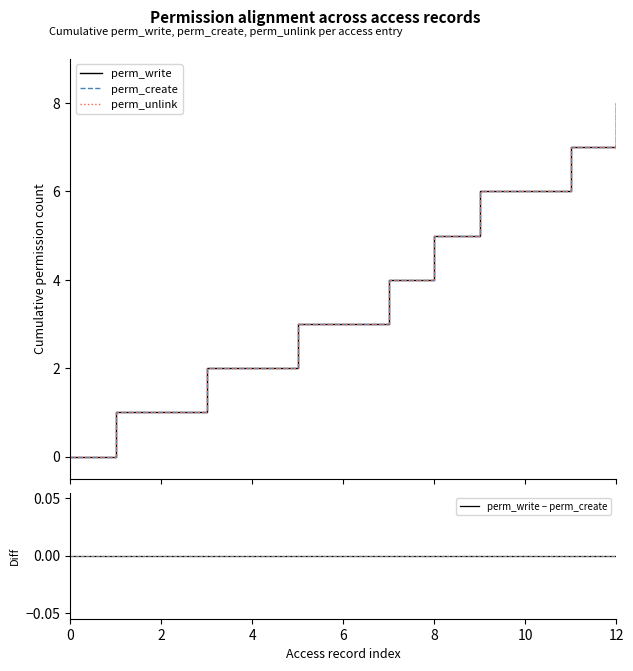

What is the highest value of the perm_unlink series?

8